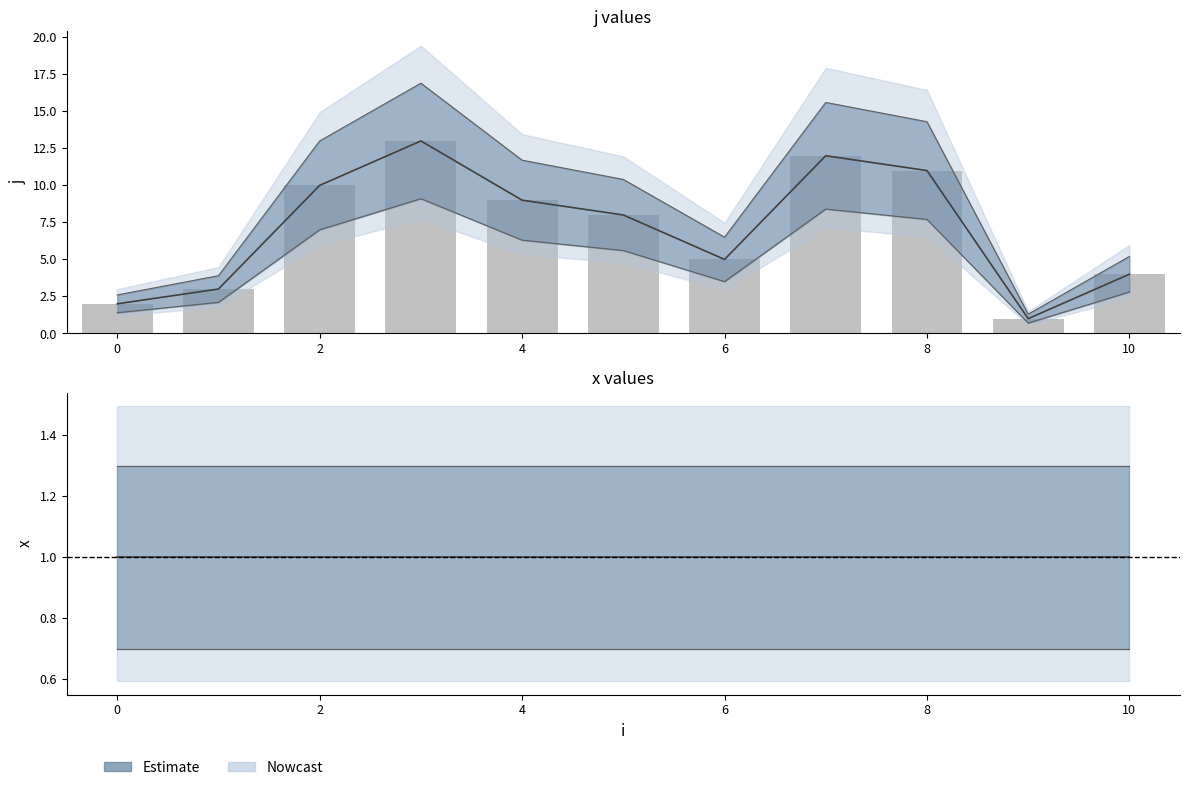

Rank the categories by value from highest to lowest.

3, 7, 8, 2, 4, 5, 6, 10, 1, 0, 9